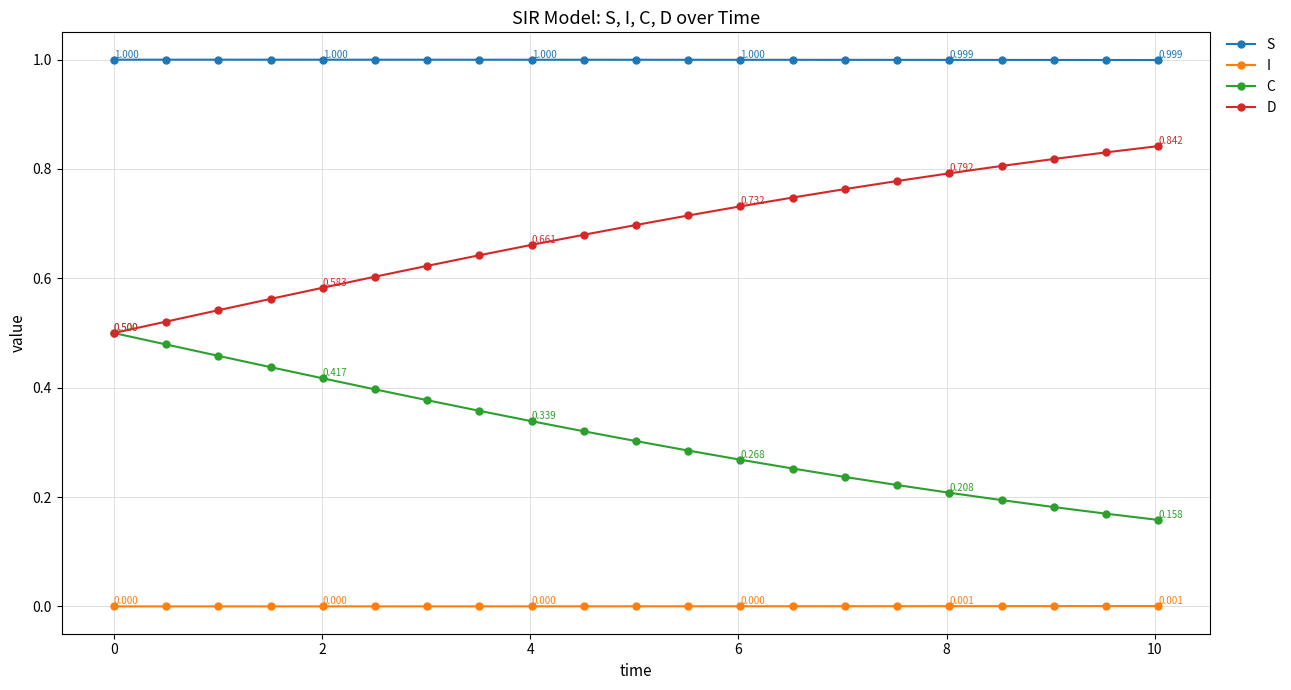

True or false: D and S intersect in this chart.

False